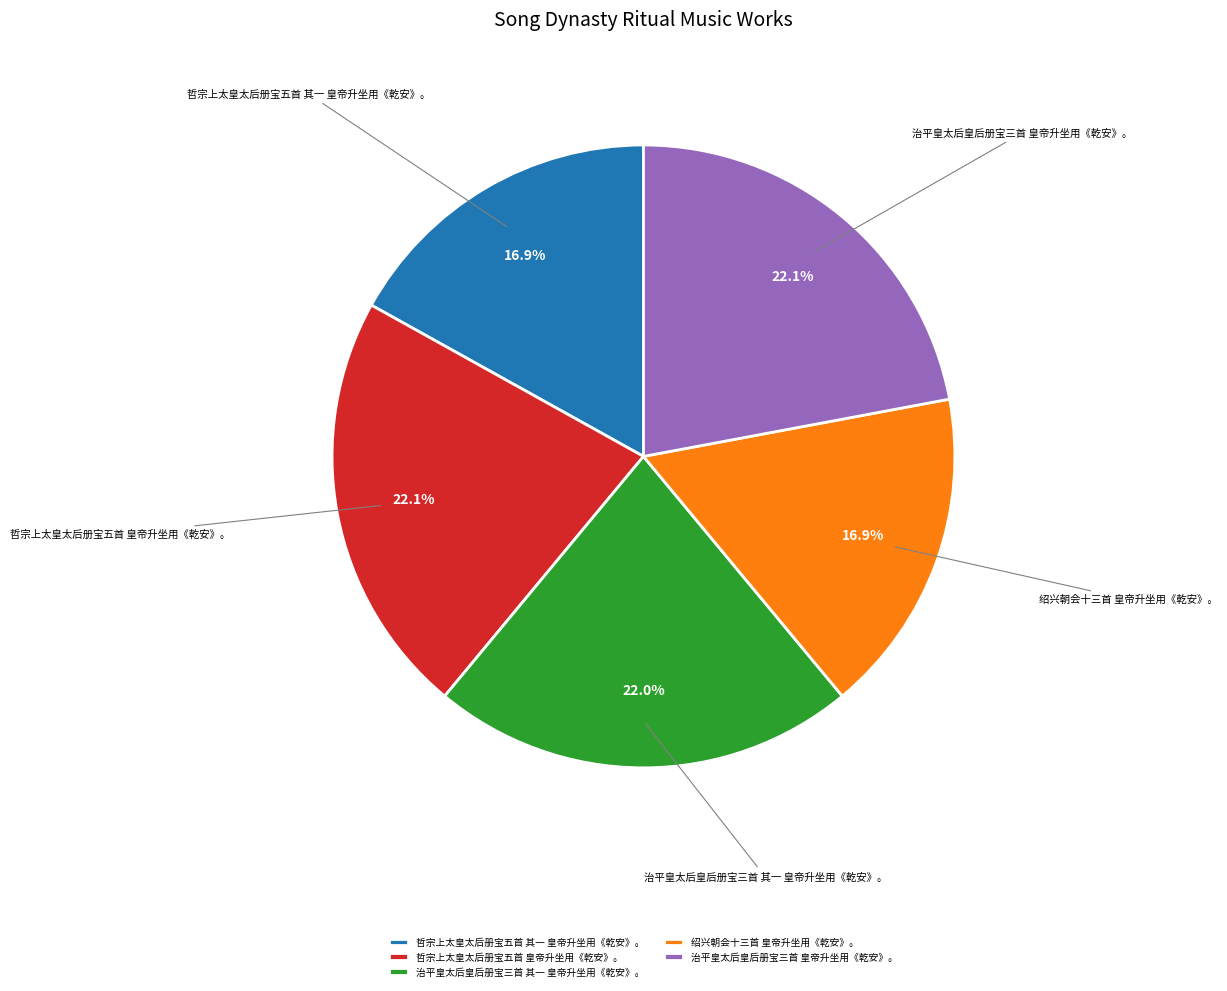

Is it true that 绍兴朝会十三首 皇帝升坐用《乾安》。 is 24% of the pie?

False